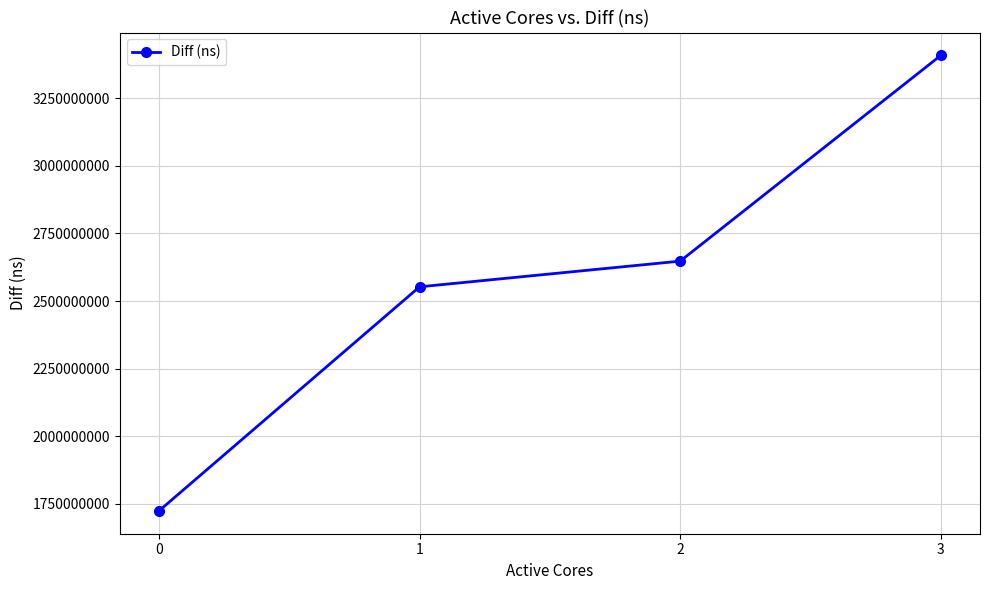

What is the value of the 3rd point from the left?

2647736915